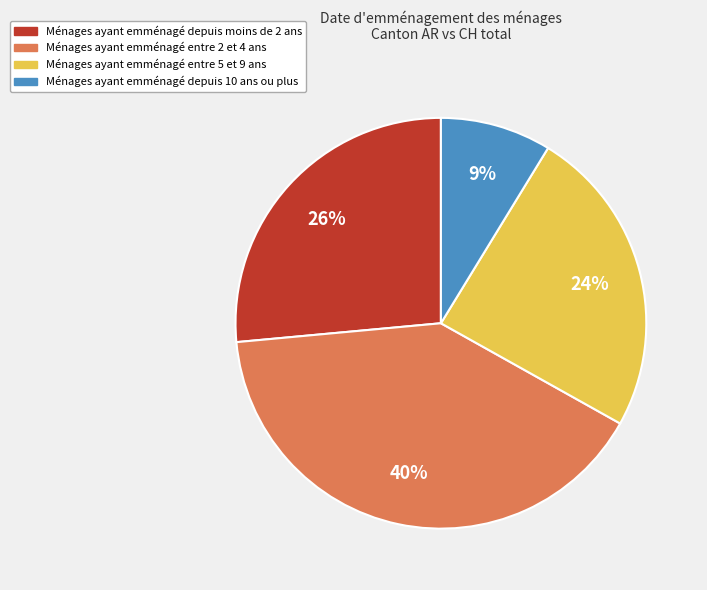

To the nearest percent, what is the average slice percentage?

25%